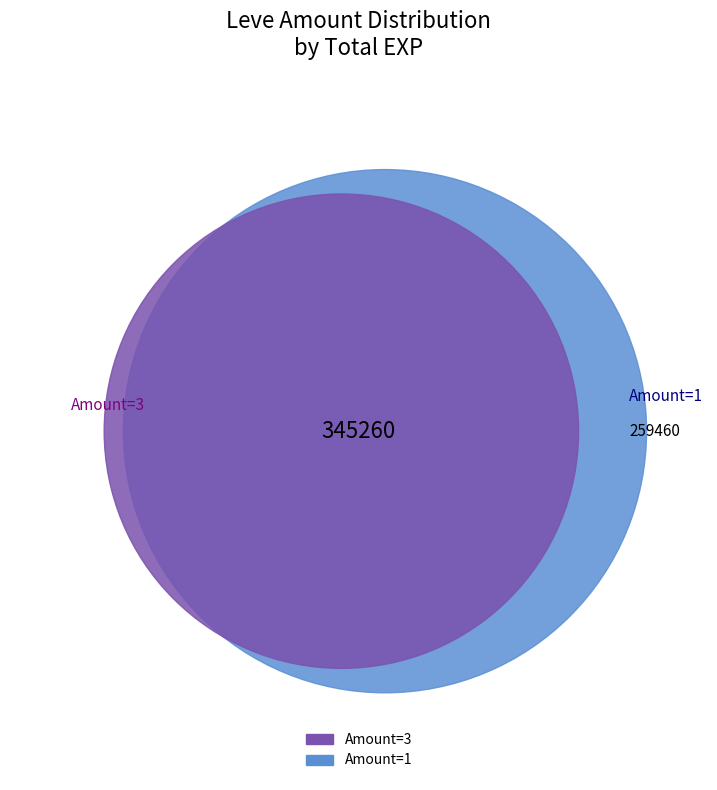

Is there a majority slice in this chart?

No